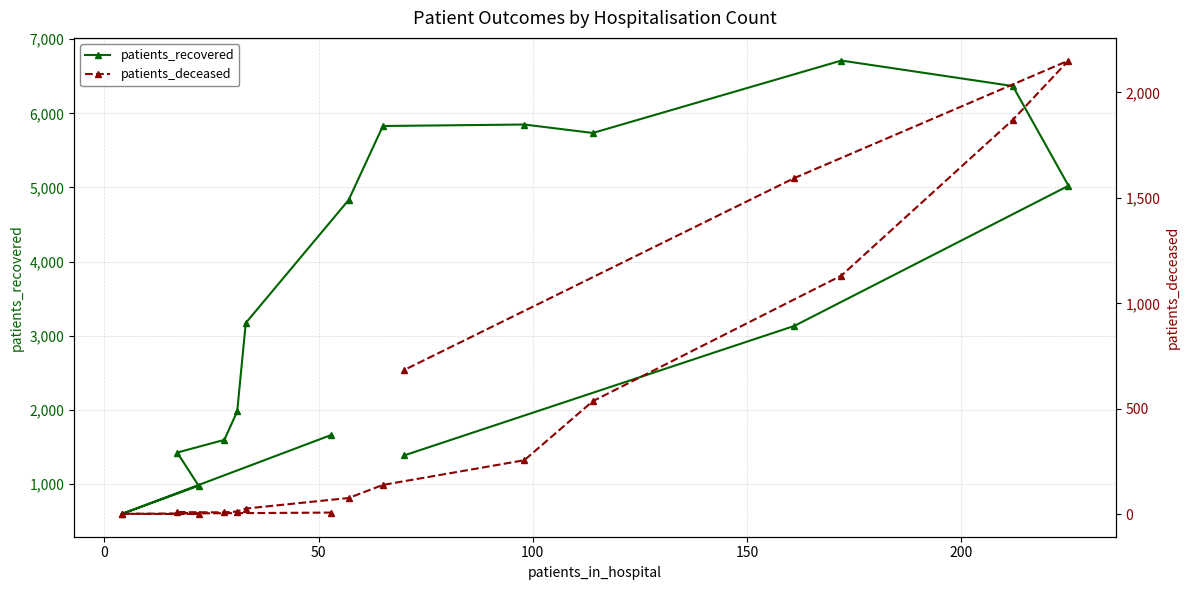

List the series in order of their overall mean, lowest first.

patients_deceased, patients_recovered